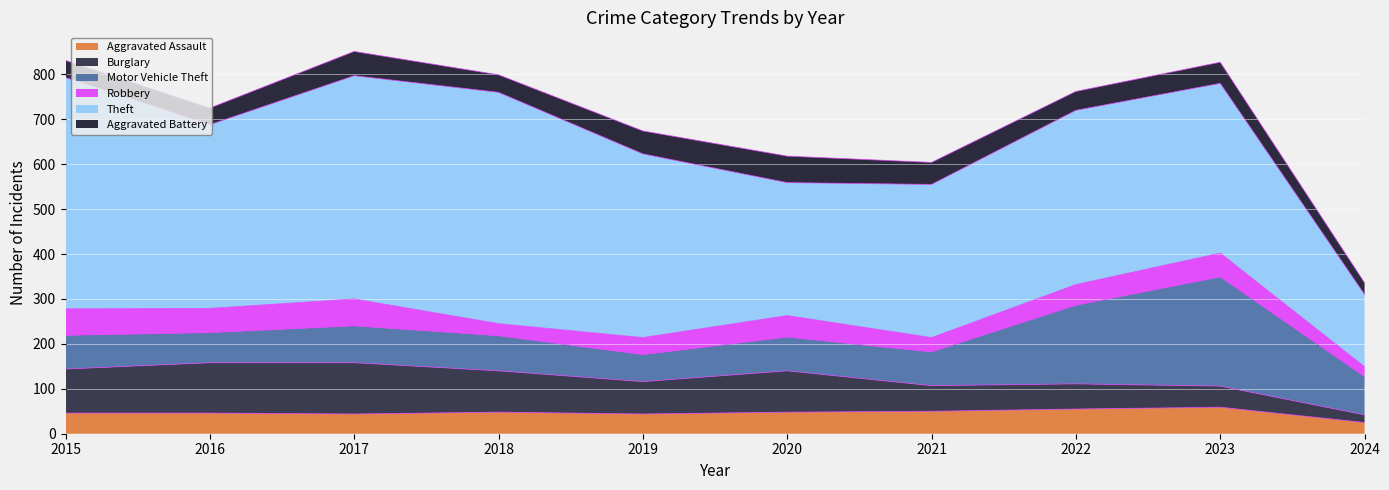

Rank the series by their maximum value, from highest to lowest.

Theft, Motor Vehicle Theft, Burglary, Robbery, Aggravated Assault, Aggravated Battery